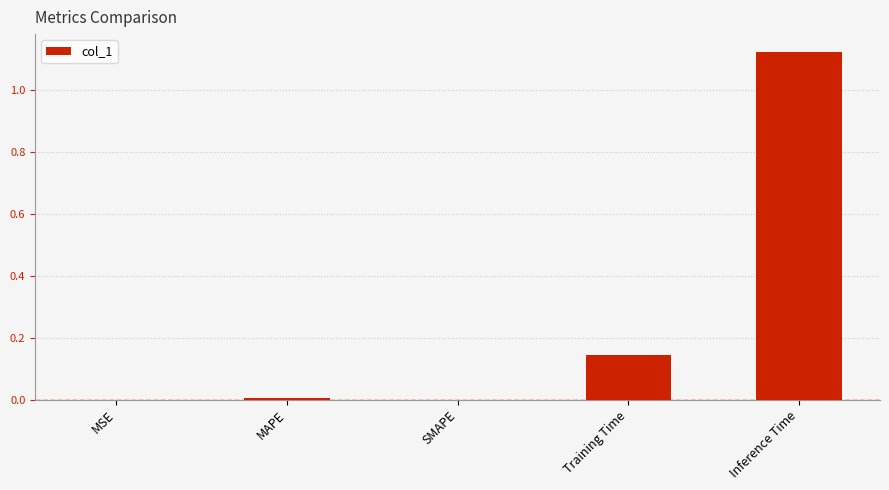

At which category does the chart reach its peak across all series?

Inference Time